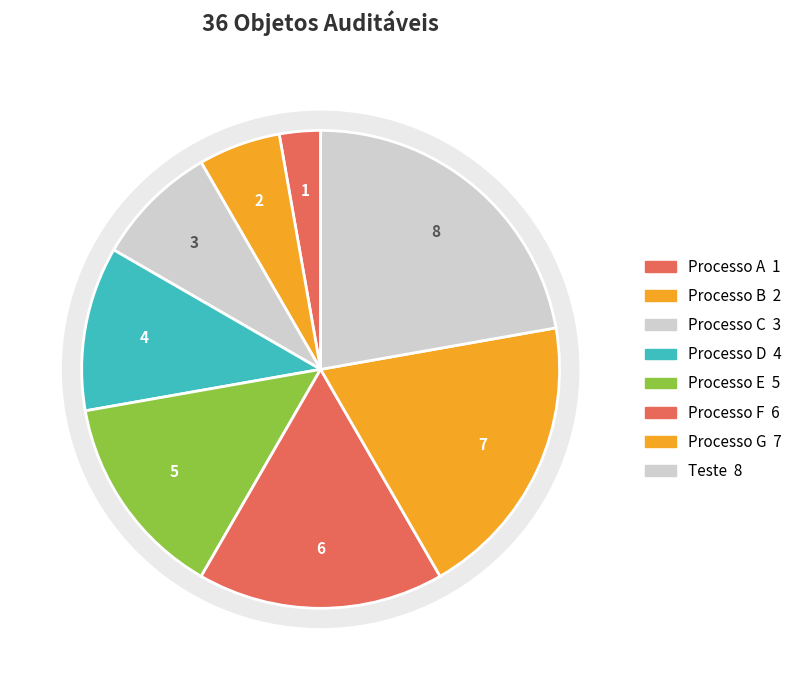

To the nearest percent, what is the combined percentage of Processo E and Processo A?

17%